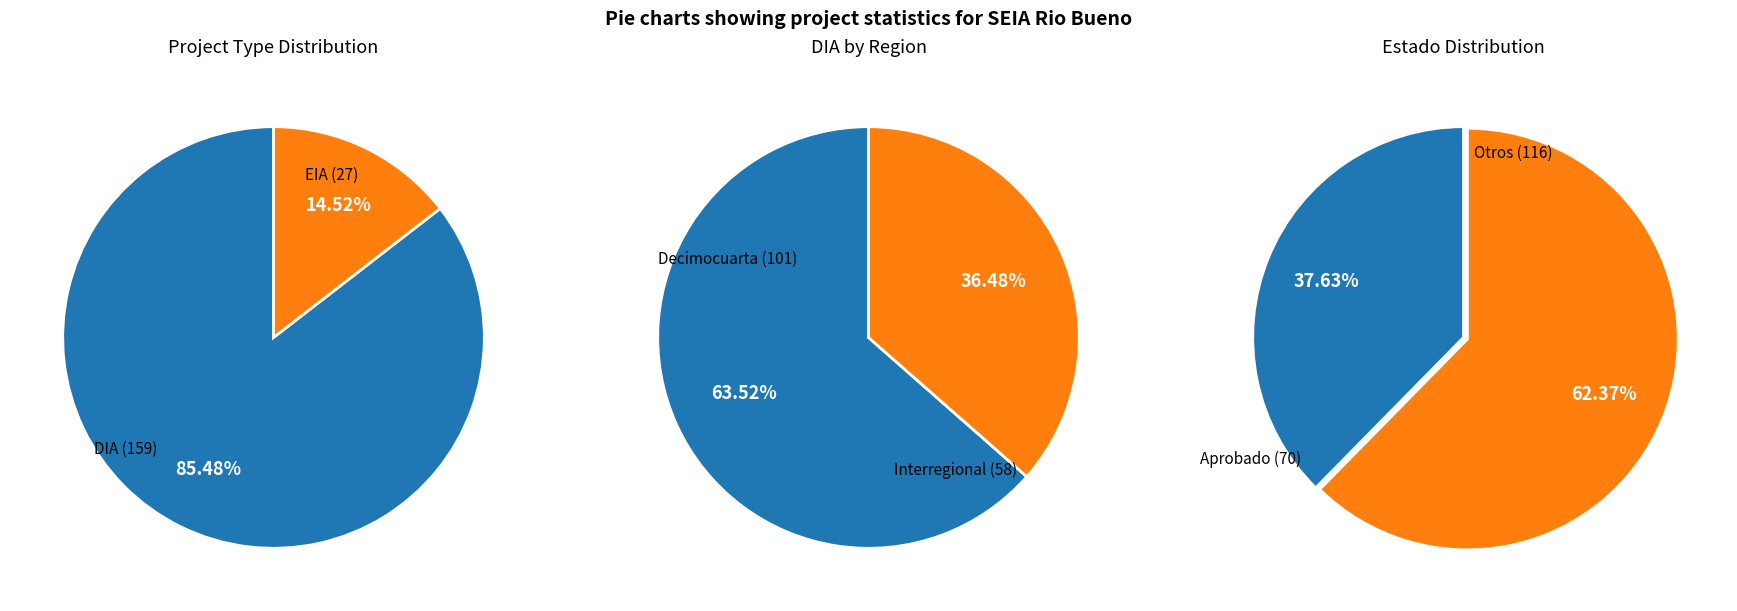

Count the number of slices in the pie.

2